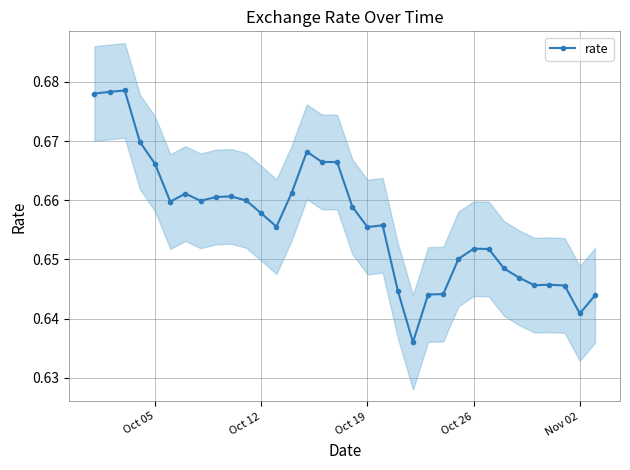

What position from the left is Oct 05?

1